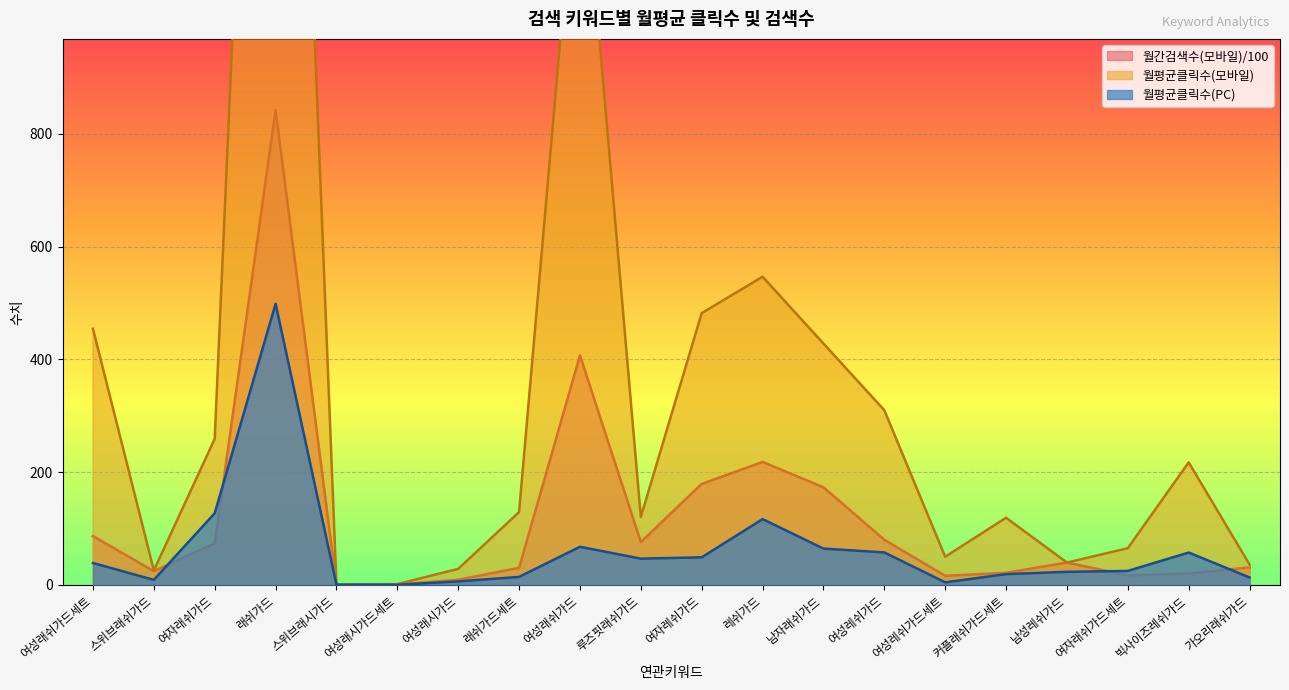

What is the average value of the 월평균클릭수(모바일) series?

369.6